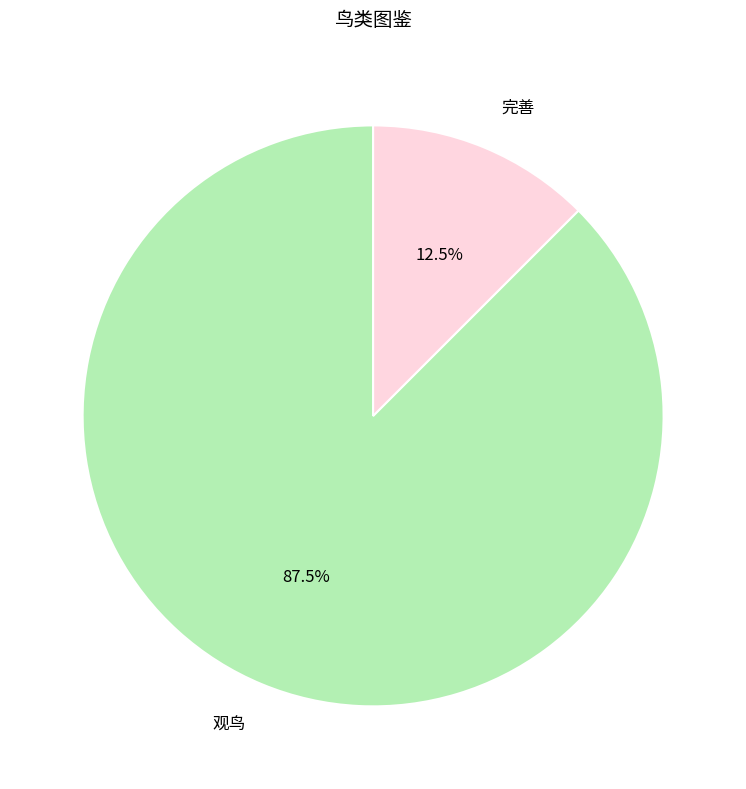

To the nearest percent, what is the difference between the 观鸟 and 完善 slice percentages?

75%